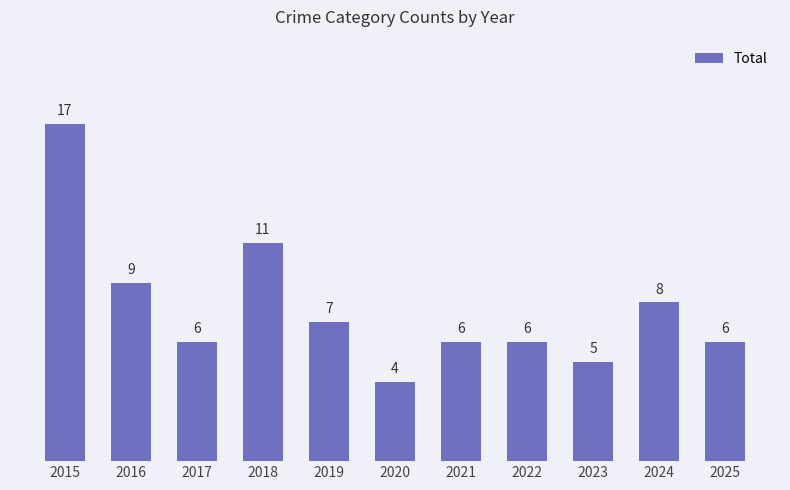

What is the ratio of the value at 2022 to the value at 2019?

0.9